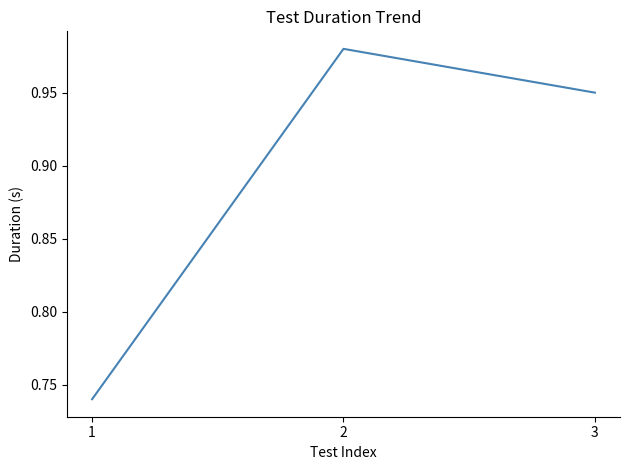

True or false: the data shows 0.3 at 2.

False